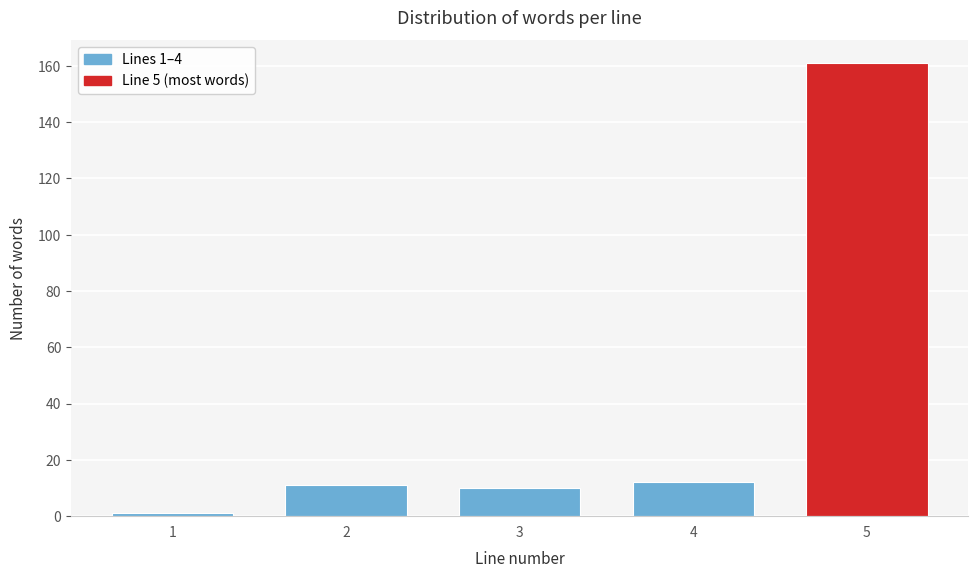

Reading right to left, what are all the values shown in this chart?

161	12	10	11	1